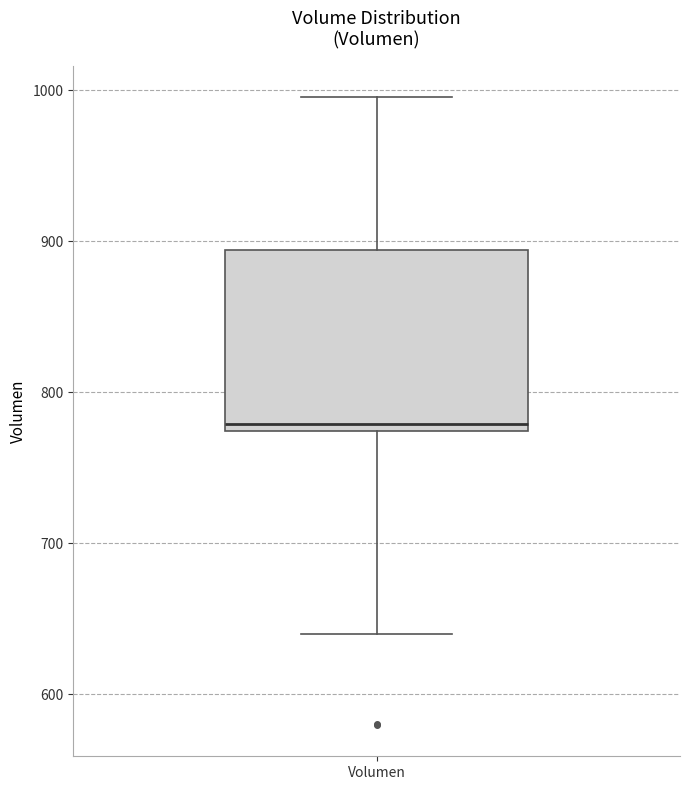

Where is the lower edge of the box for Volumen on the y-axis? The values are not printed on the chart, so give them approximately, as read against the axis.

770